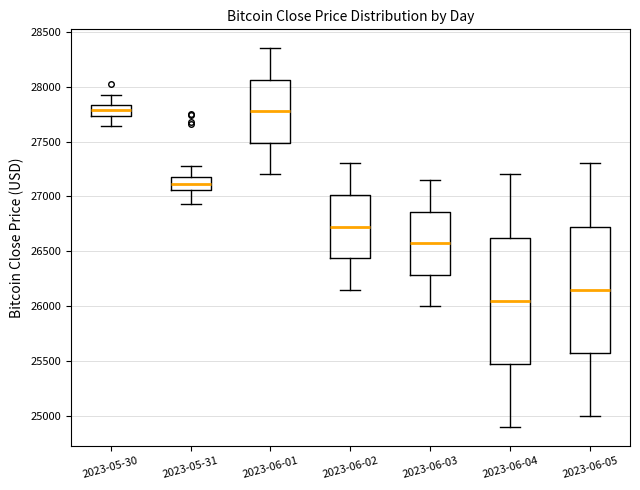

Where does the lower whisker of the box for 2023-06-04 end on the y-axis? The values are not printed on the chart, so give them approximately, as read against the axis.

24900